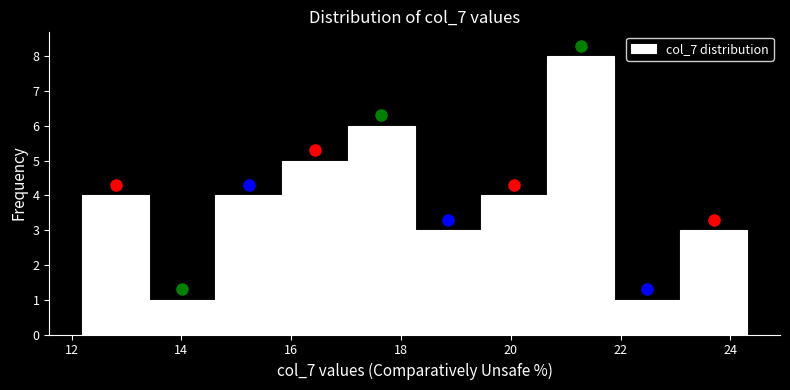

Which range on the x-axis has the tallest bar?

20.6 to 21.8